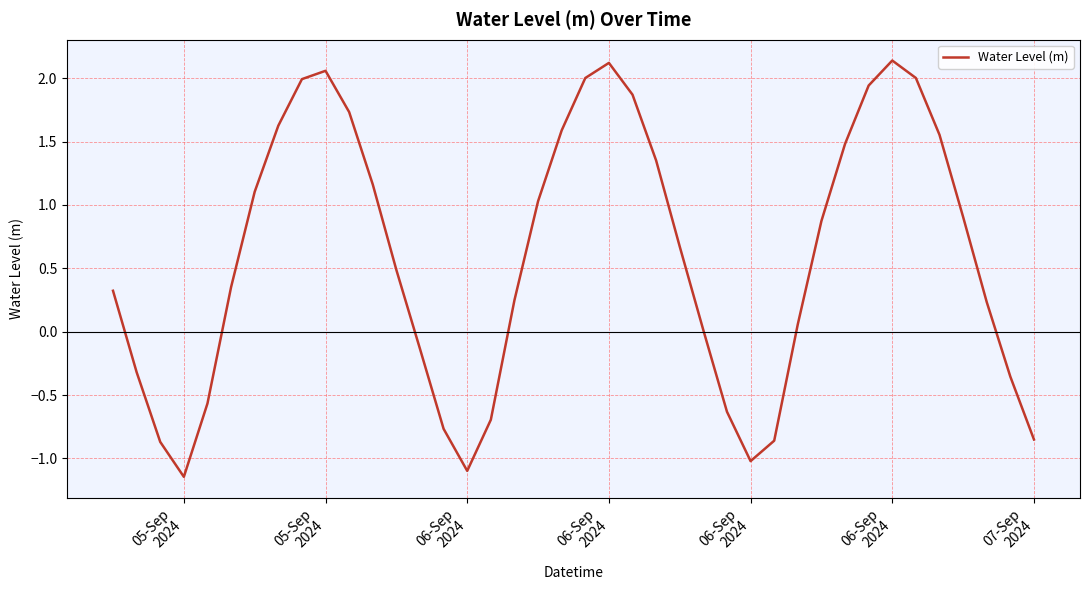

What is the sum of all values?

23.6